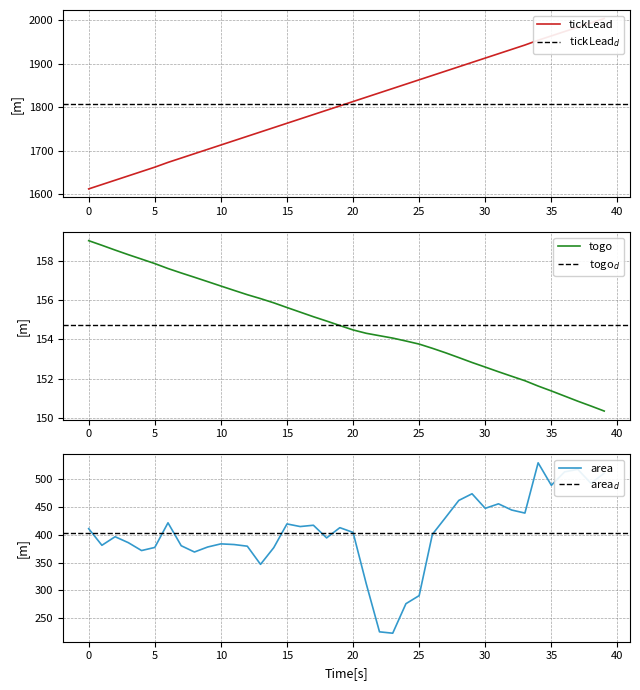

Count the number of categories in the chart.

40